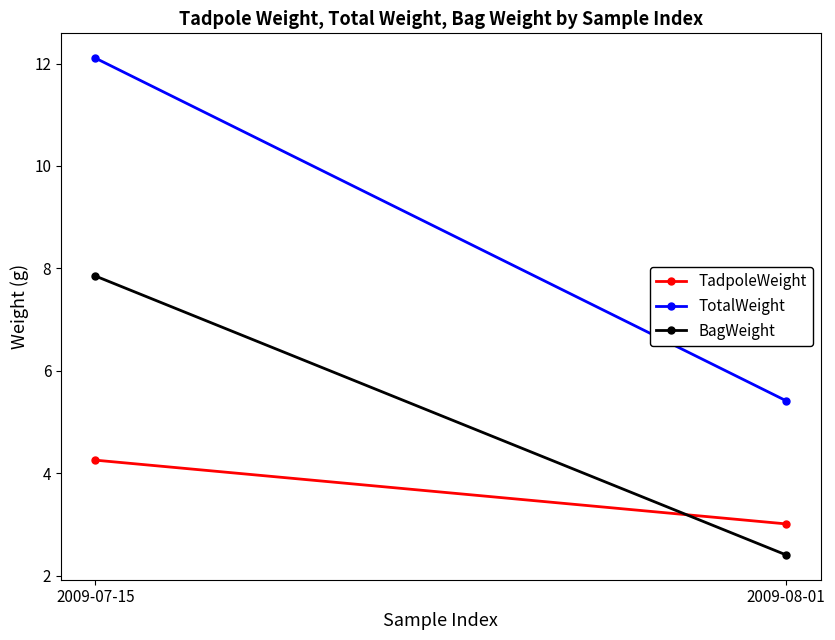

At how many categories does at least one series exceed 10?

1